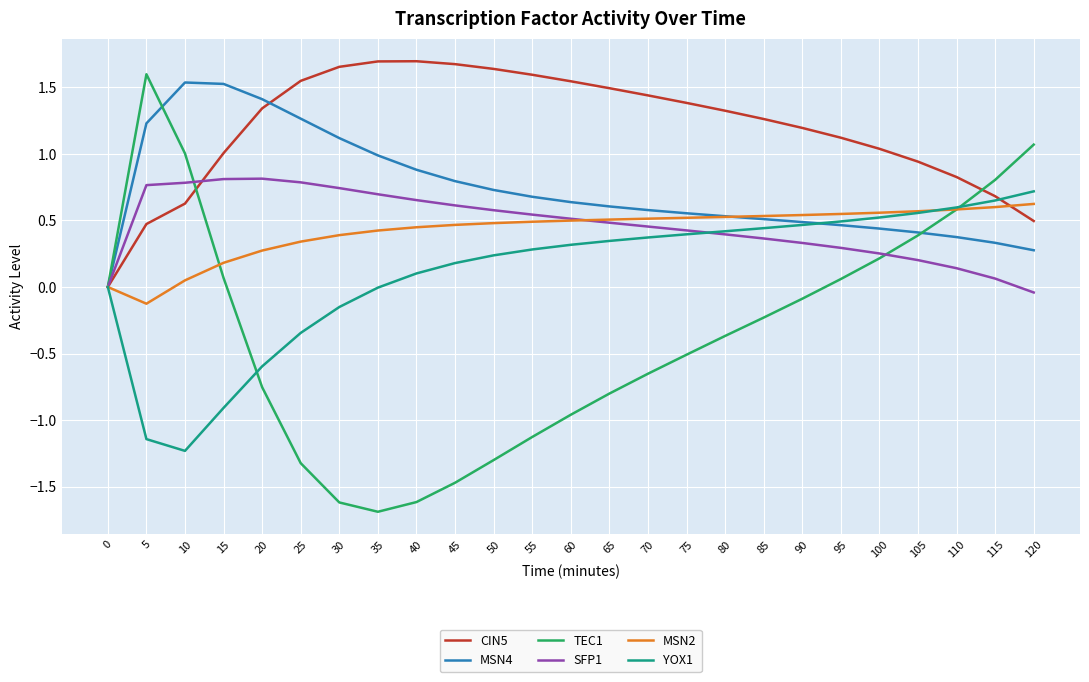

True or false: SFP1 and MSN2 cross at least once.

True